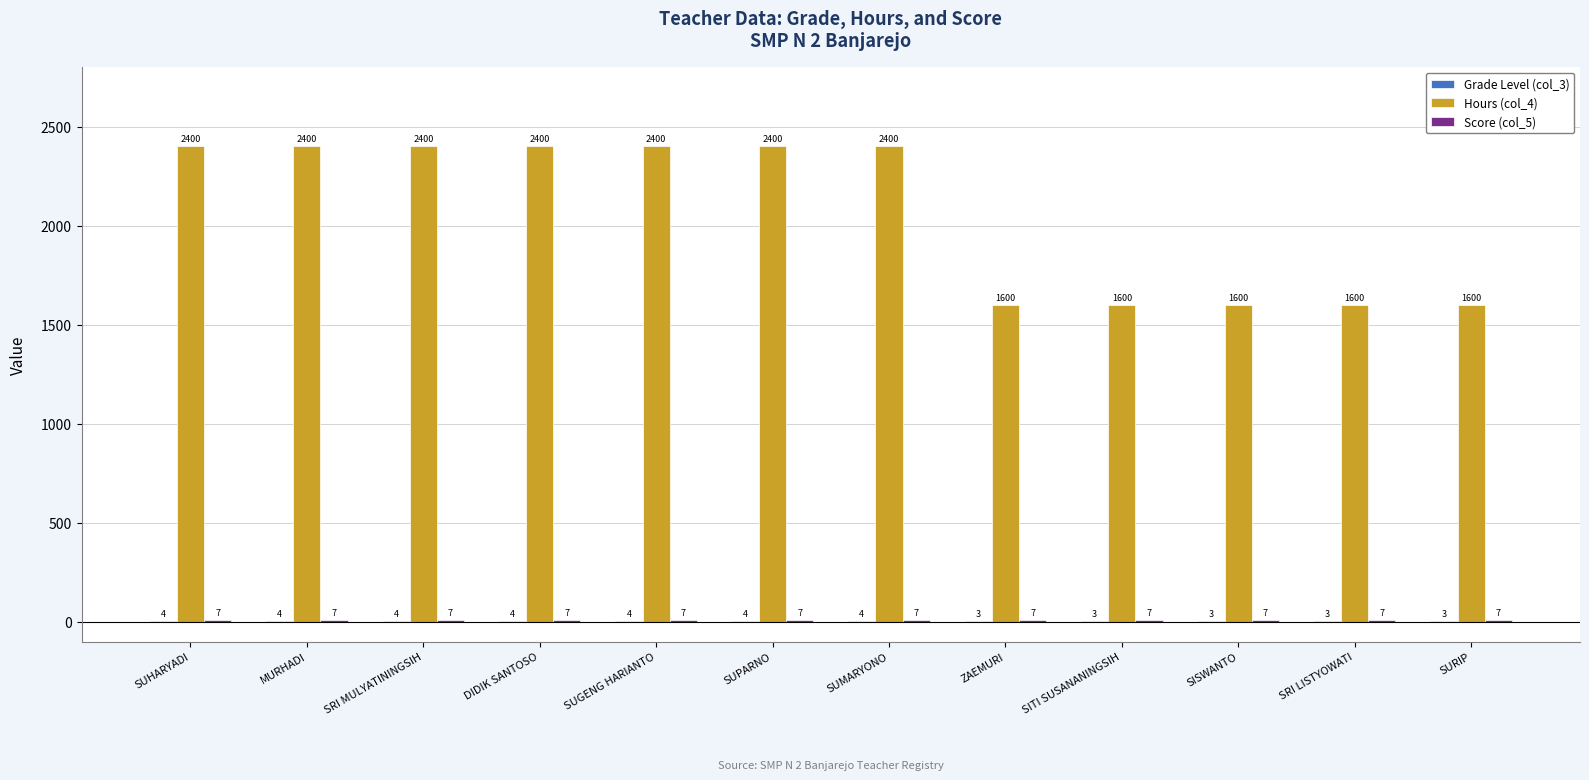

Which series has the largest total across all categories?

Hours (col_4)